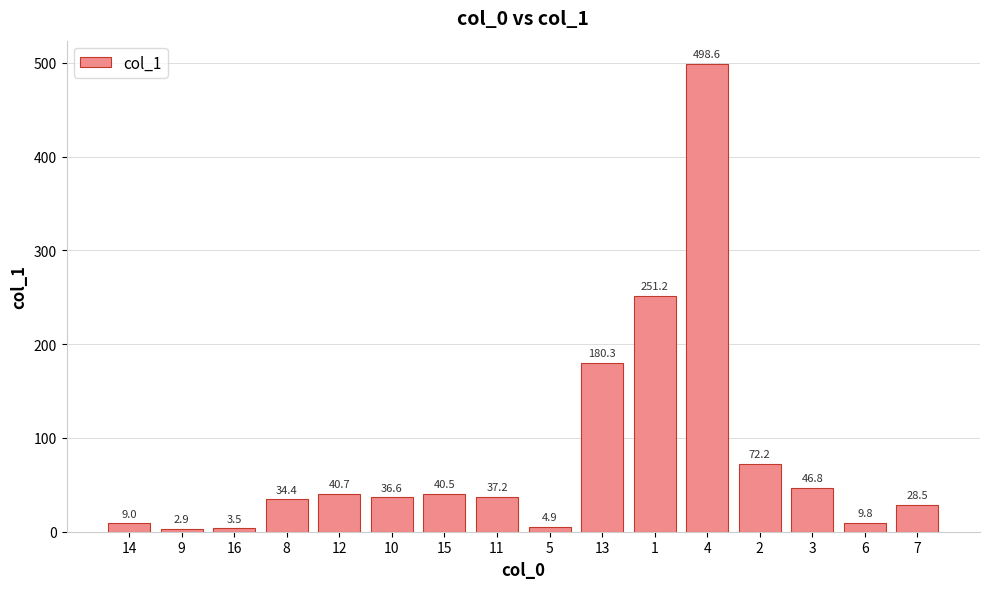

Where does the data first go above 37?

12